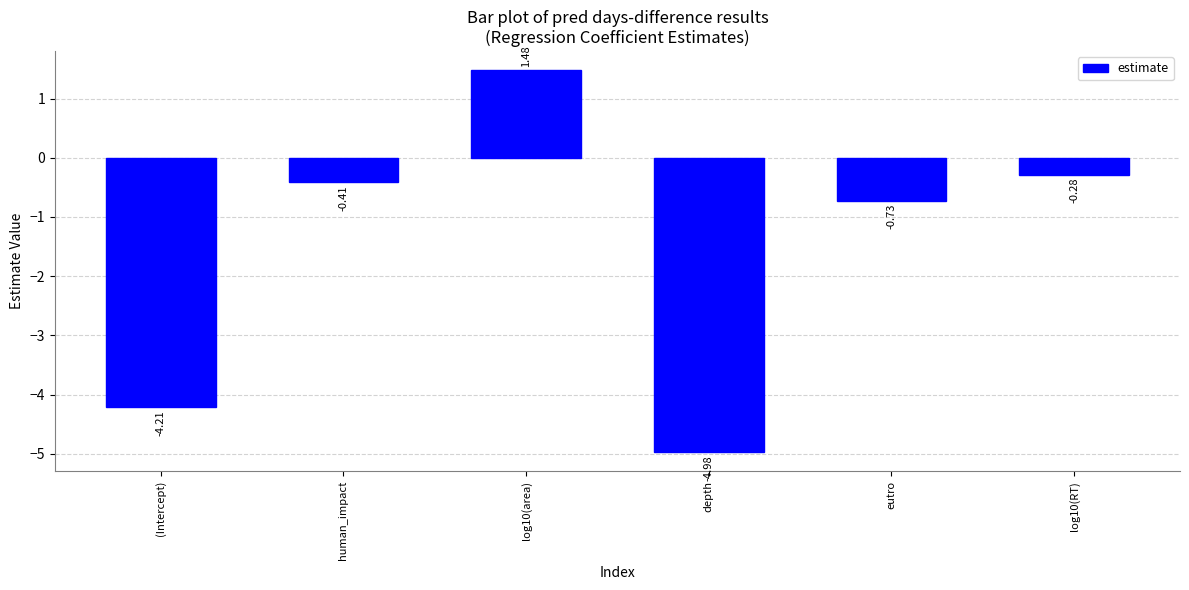

True or false: the data shows -5.0 at depth.

True